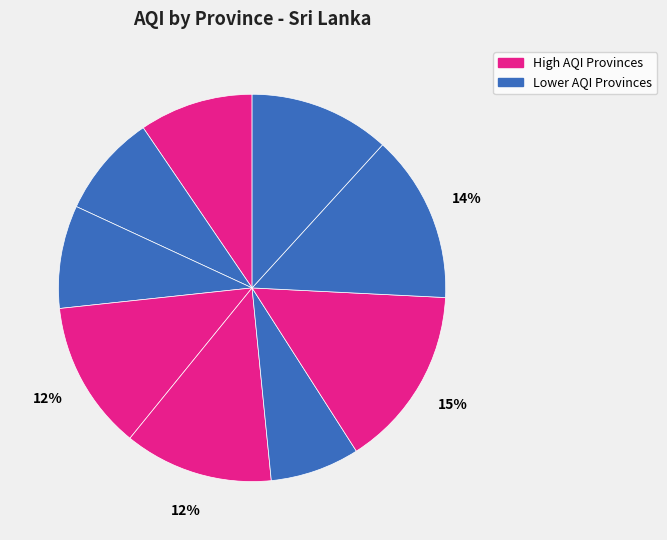

How many segments does this pie chart have?

9